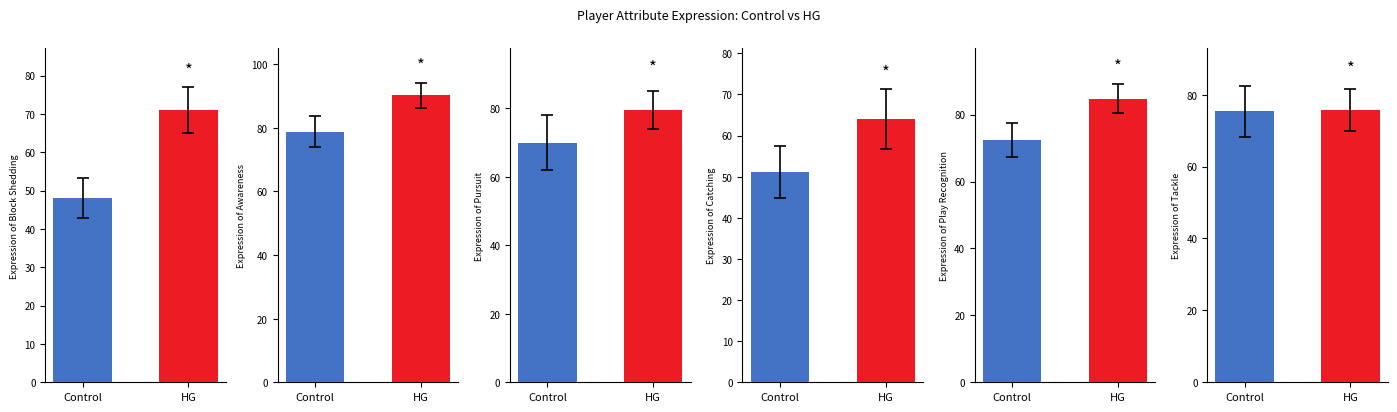

What is the sum of the Play Recognition values at HG and Control?

157.2